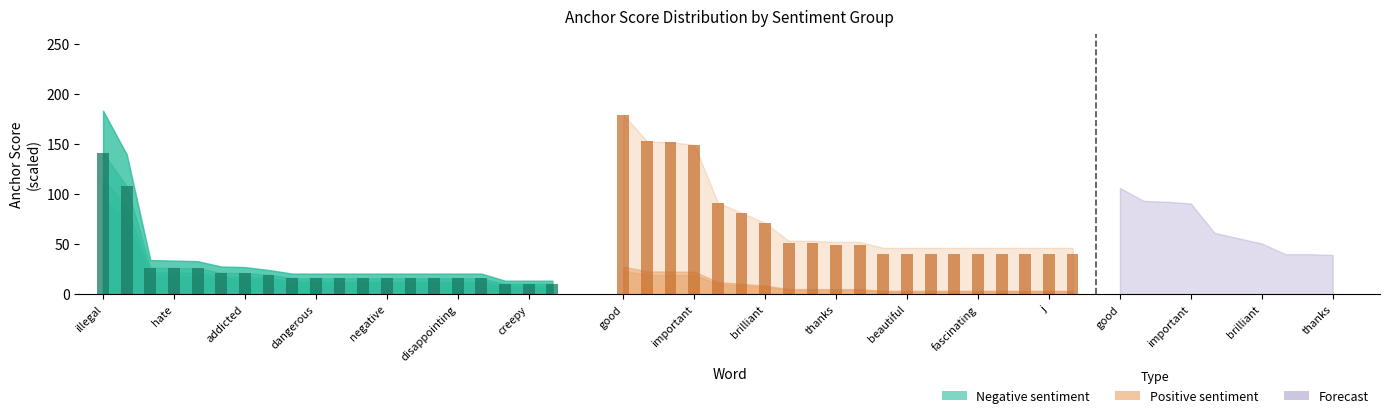

Reading left to right, transcribe all the data shown in this chart.

0.65-negative bars: 140.9	107.7	26.5	26.2	25.9	21.4	21.1	19.6	16.0	16.0	16.0	16.0	16.0	16.0	16.0	16.0	16.0	10.6	10.6	10.6
0.65-positive bars: 179.2	152.7	151.5	149.2	91.5	81.3	71.1	50.7	50.7	49.6	49.6	40.5	40.5	40.5	40.5	40.5	40.5	40.5	40.5	40.5